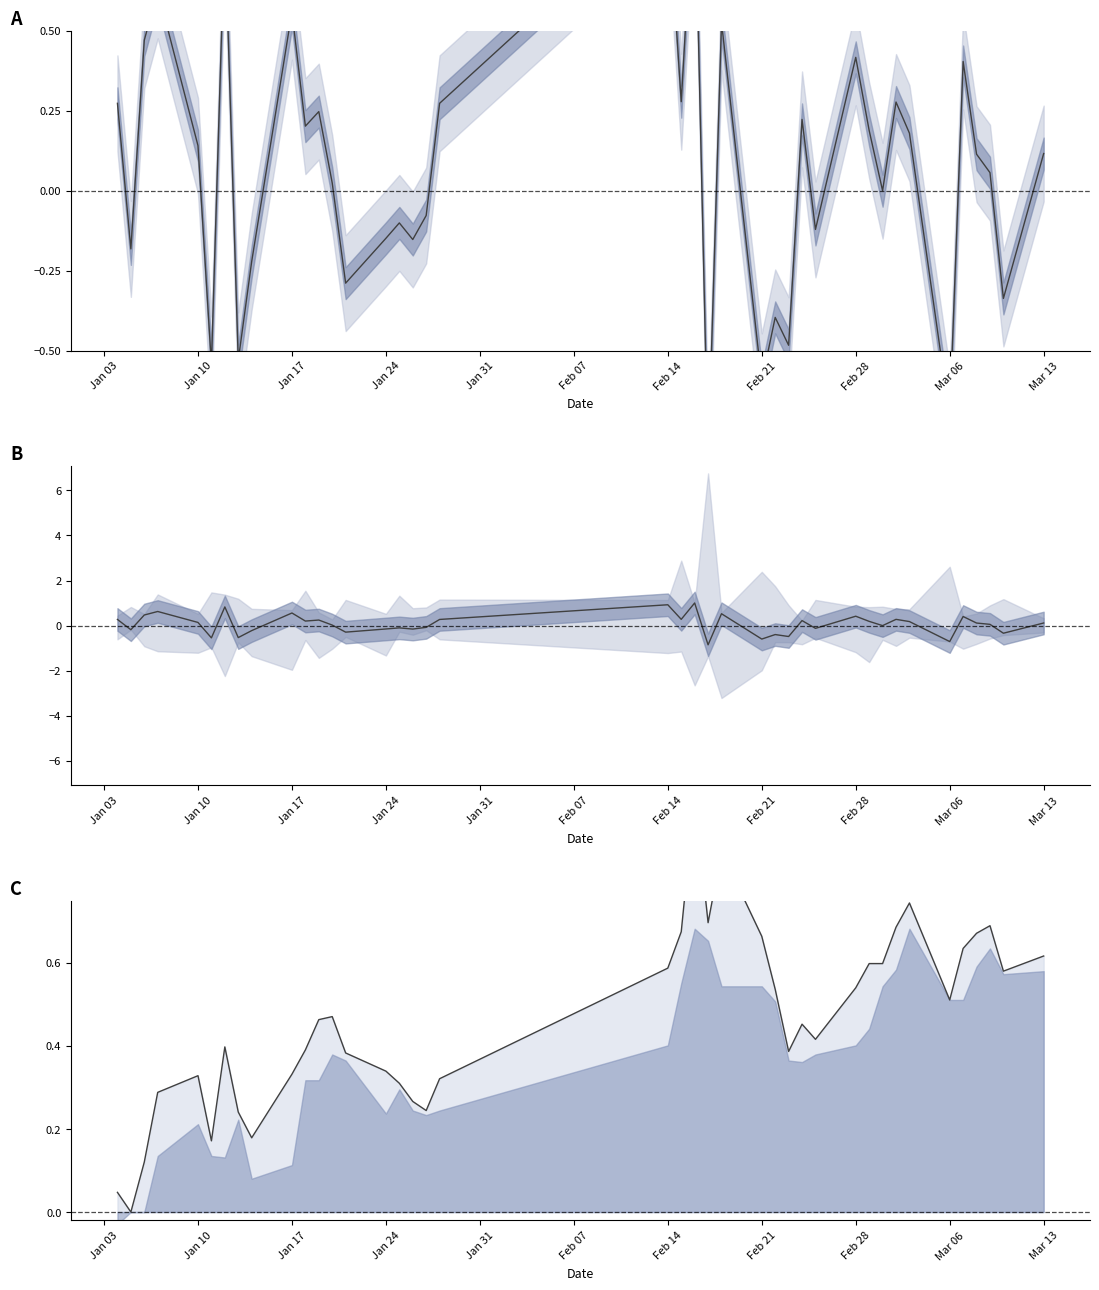

Is it true that close (norm) equals 0.2 at 20?

False